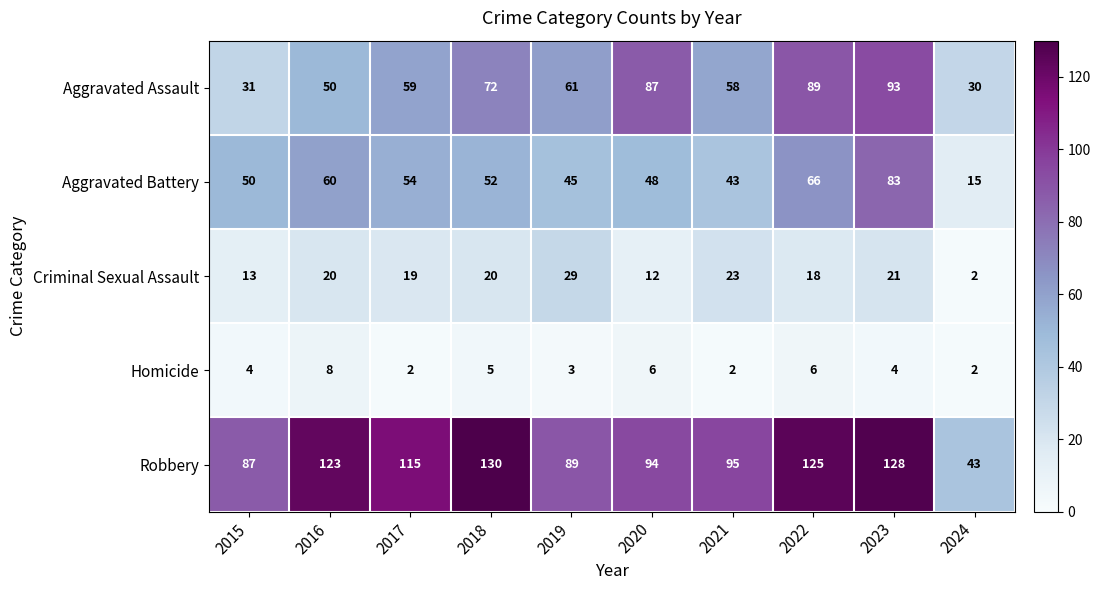

Is it true that Aggravated Battery equals 54 at 2017?

True